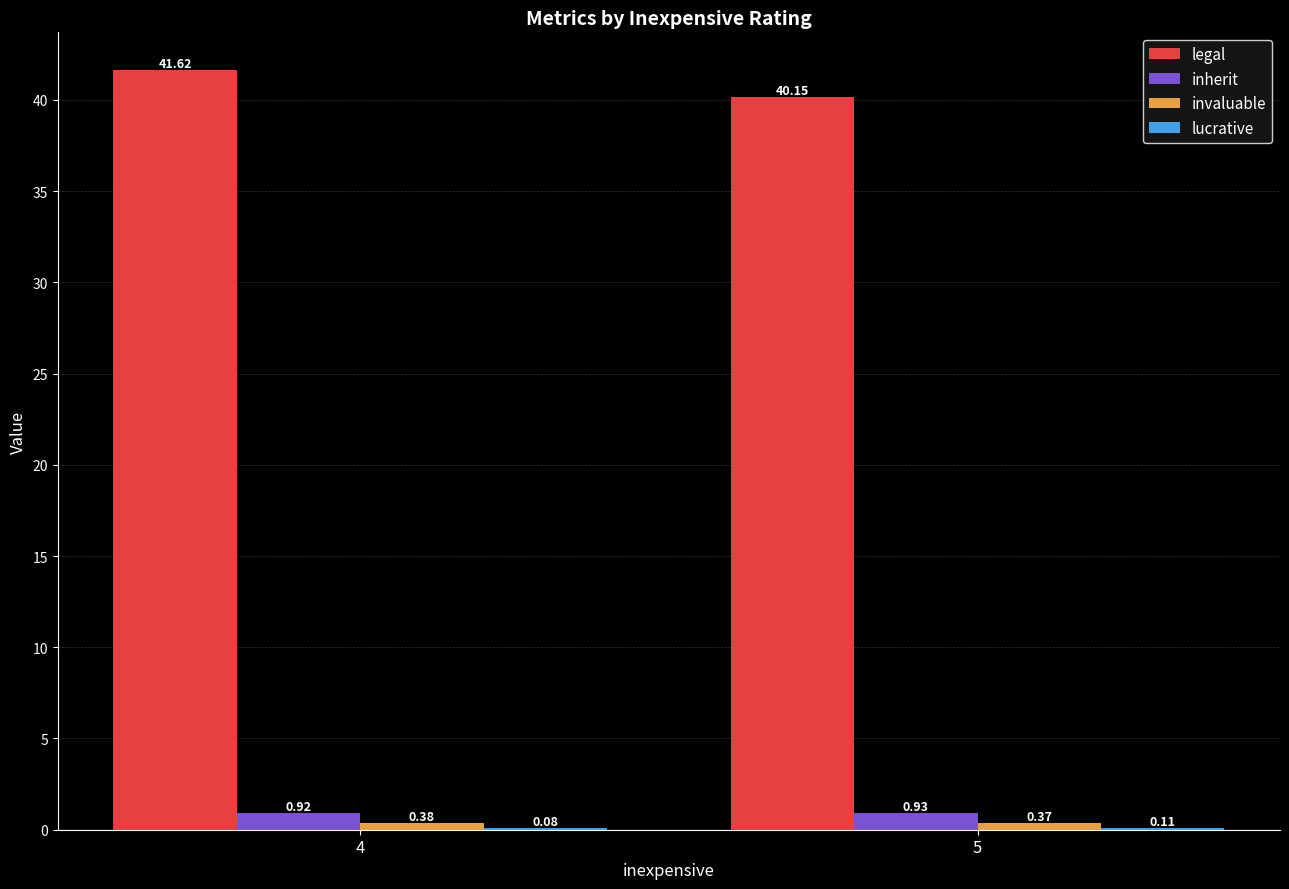

Which series changed the most between 4 and 5?

legal